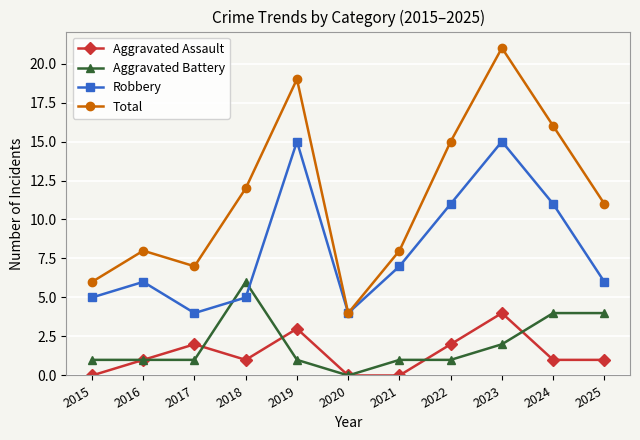

True or false: Total has a value of 21 at 2023.

True